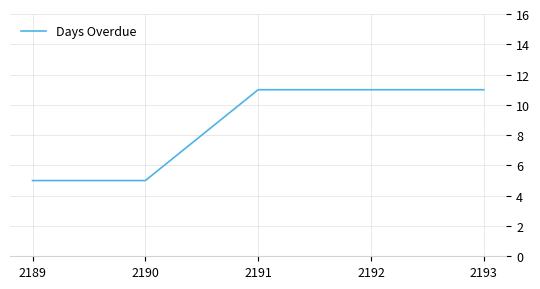

What is the sum of all values?

43